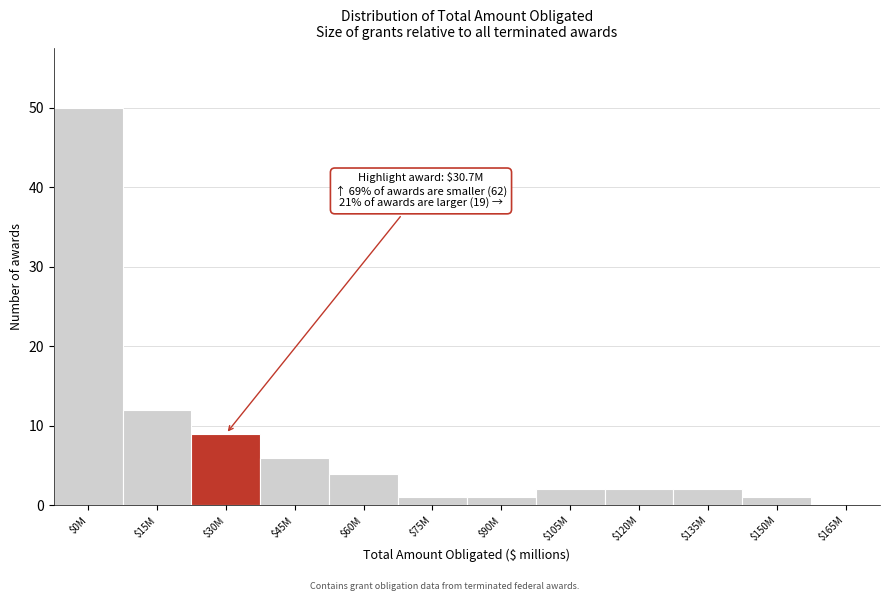

The chart shows a value of 12 at $15M. True or false?

True